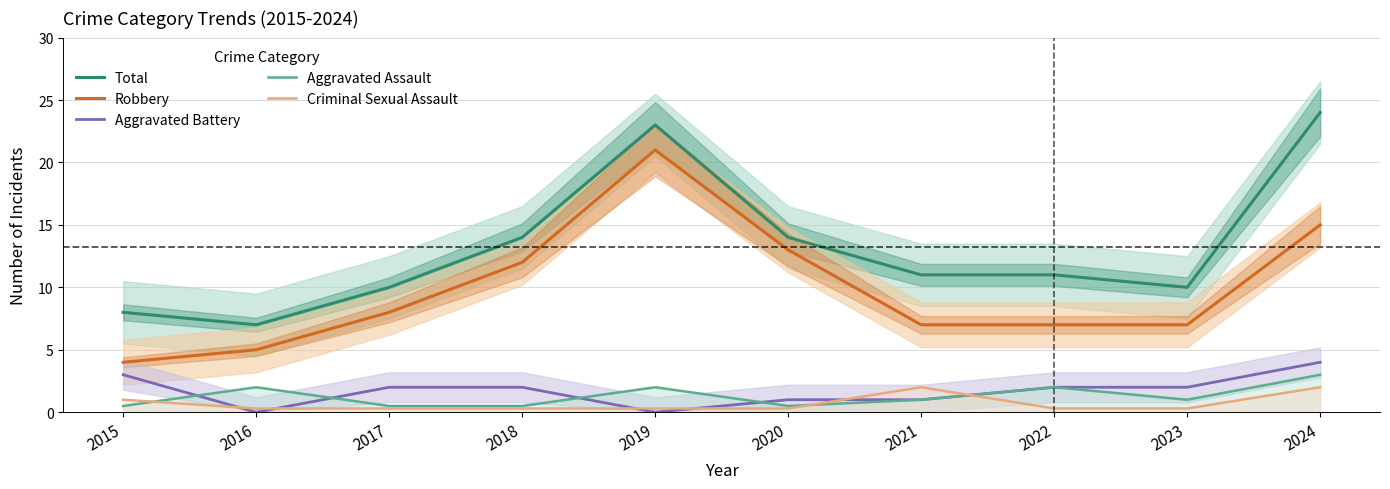

How many data points in Total are above 11?

4